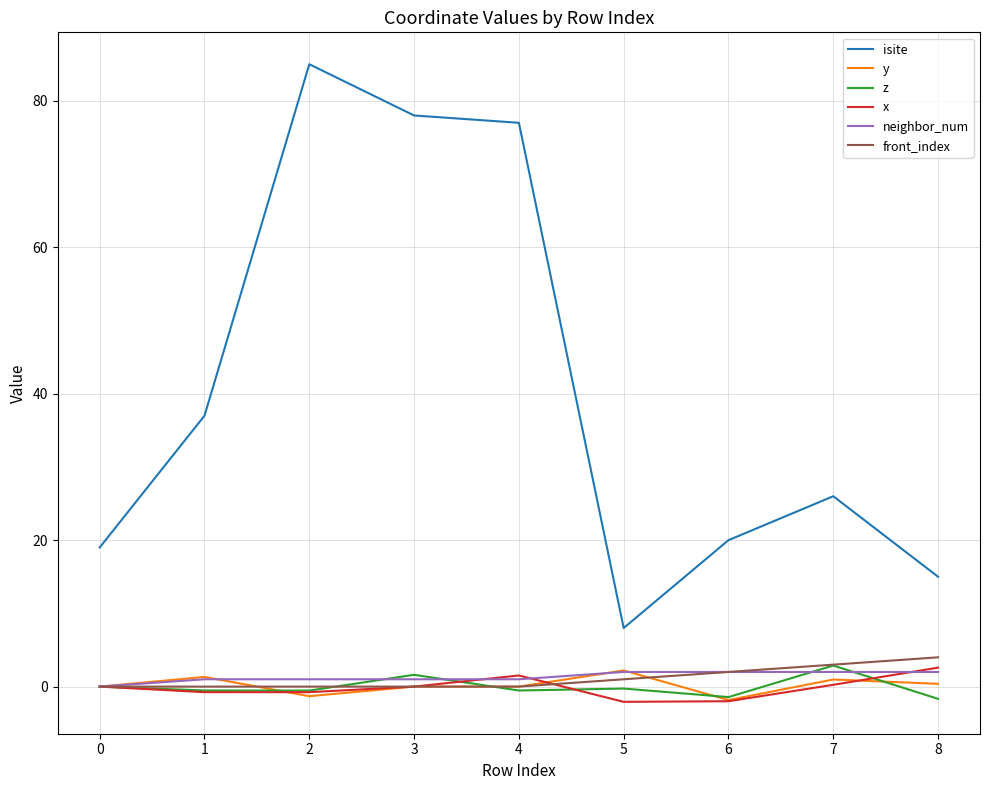

Which label corresponds to the largest value in the chart?

2